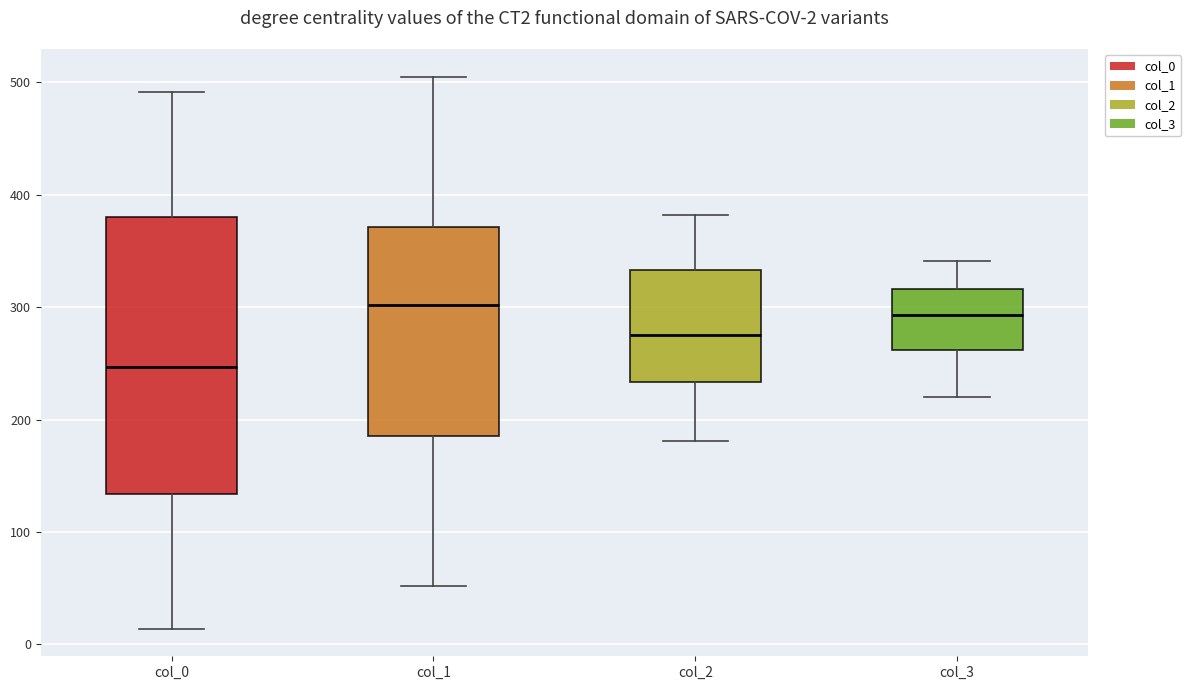

Which box is the tallest, from its lower edge to its upper edge?

col_0